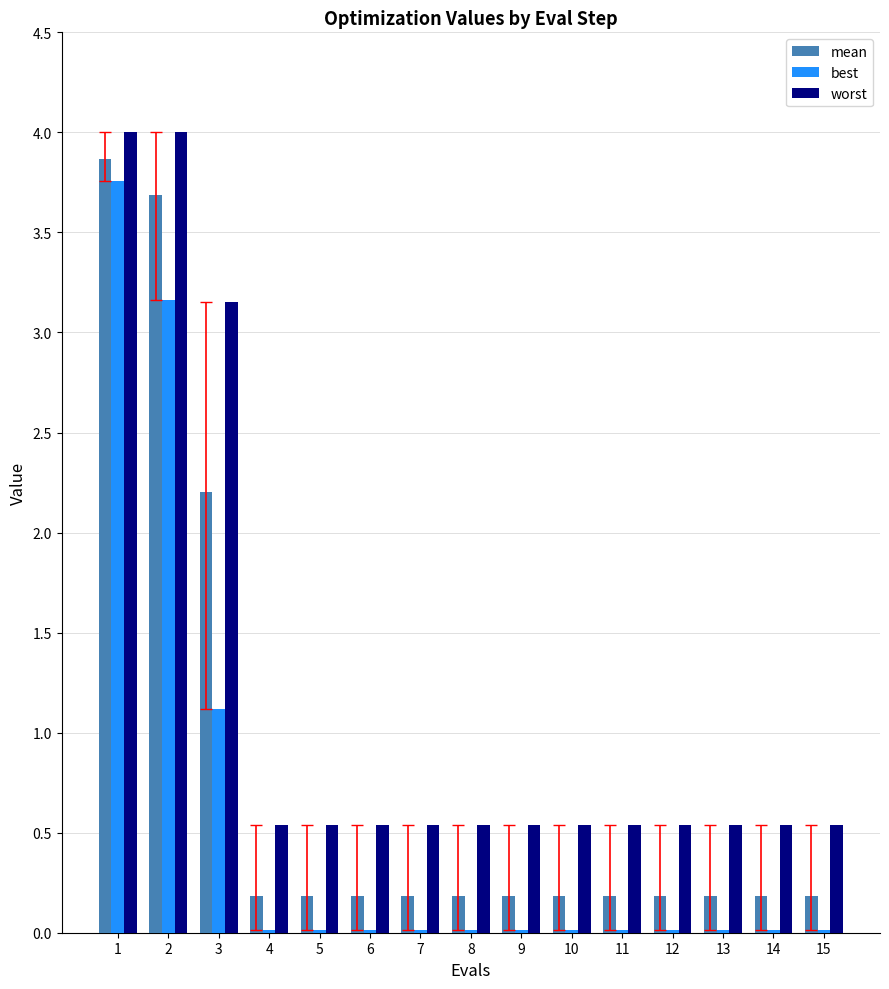

Read the mean value at 5.

0.2